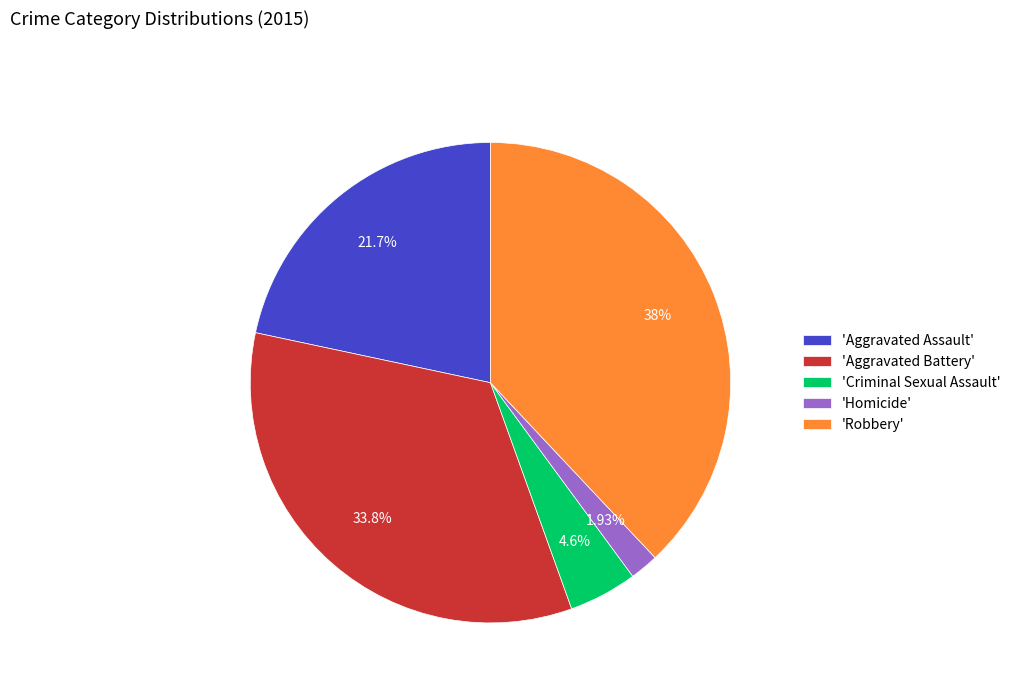

Combined, do 'Aggravated Assault' and 'Homicide' account for over 50%?

No